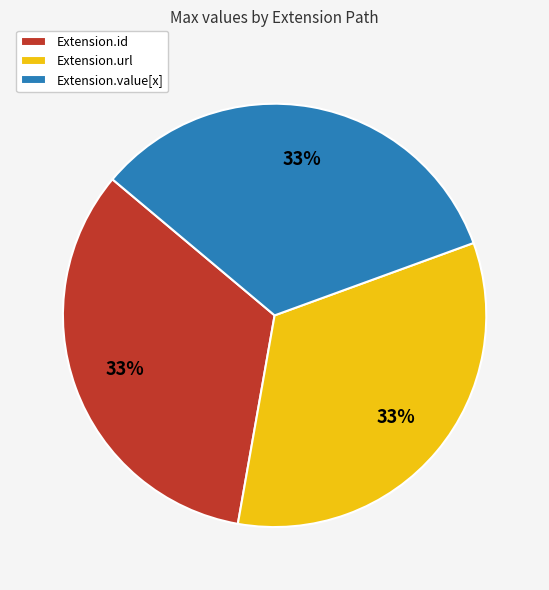

To the nearest percent, what is the difference between the largest and smallest slice percentages?

0%